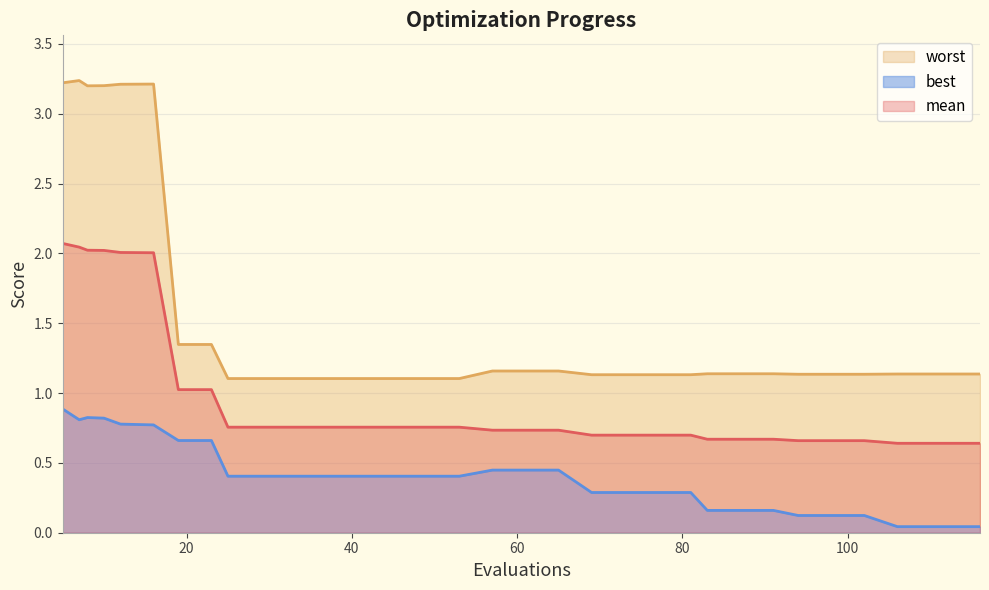

True or false: best and worst intersect in this chart.

False